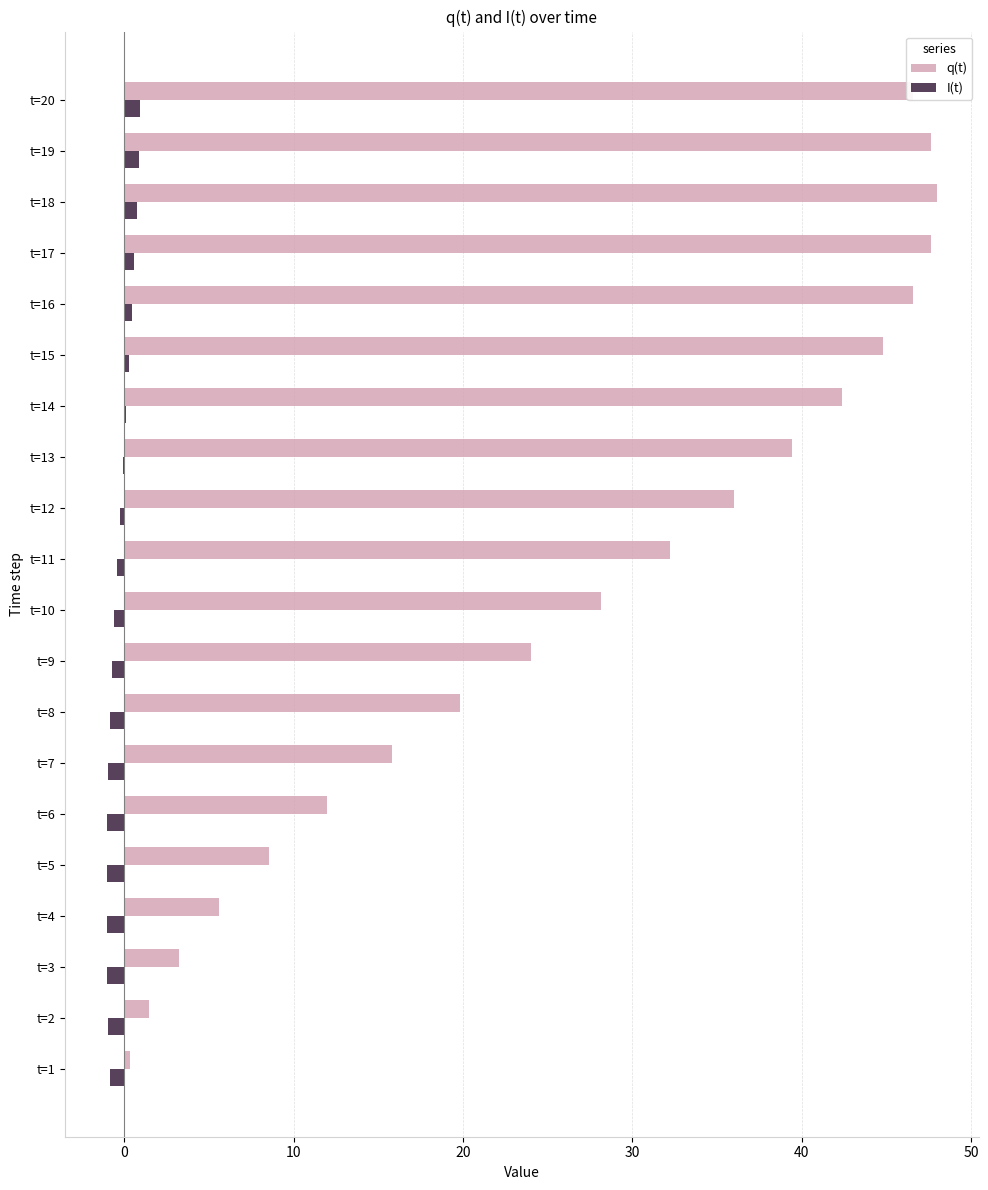

Which series has the largest range (max minus min)?

q(t)